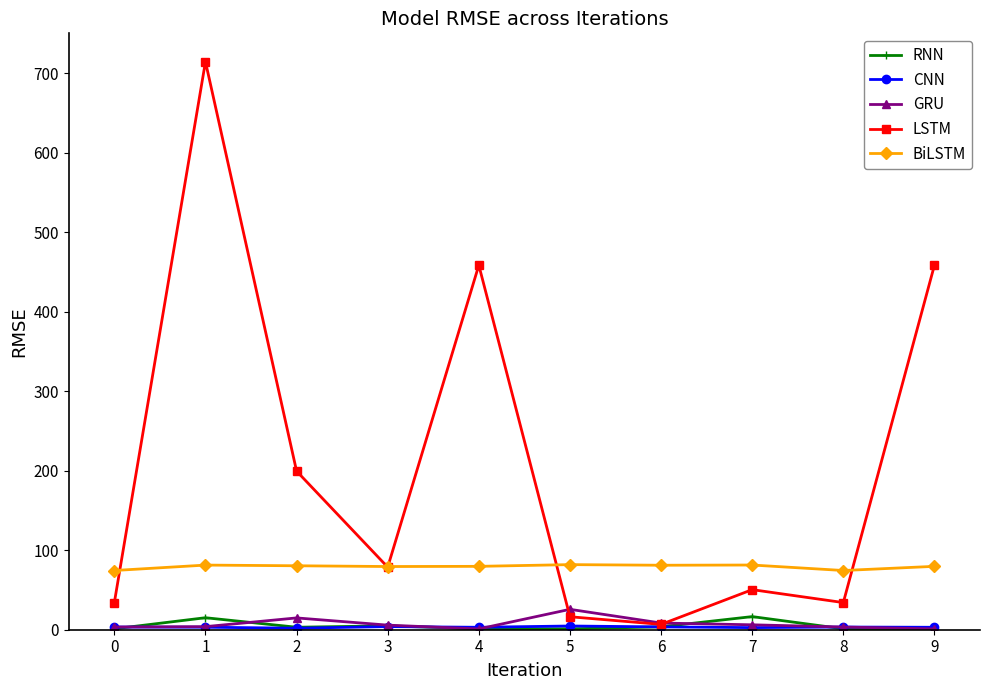

How many values in the RNN series exceed 3?

5